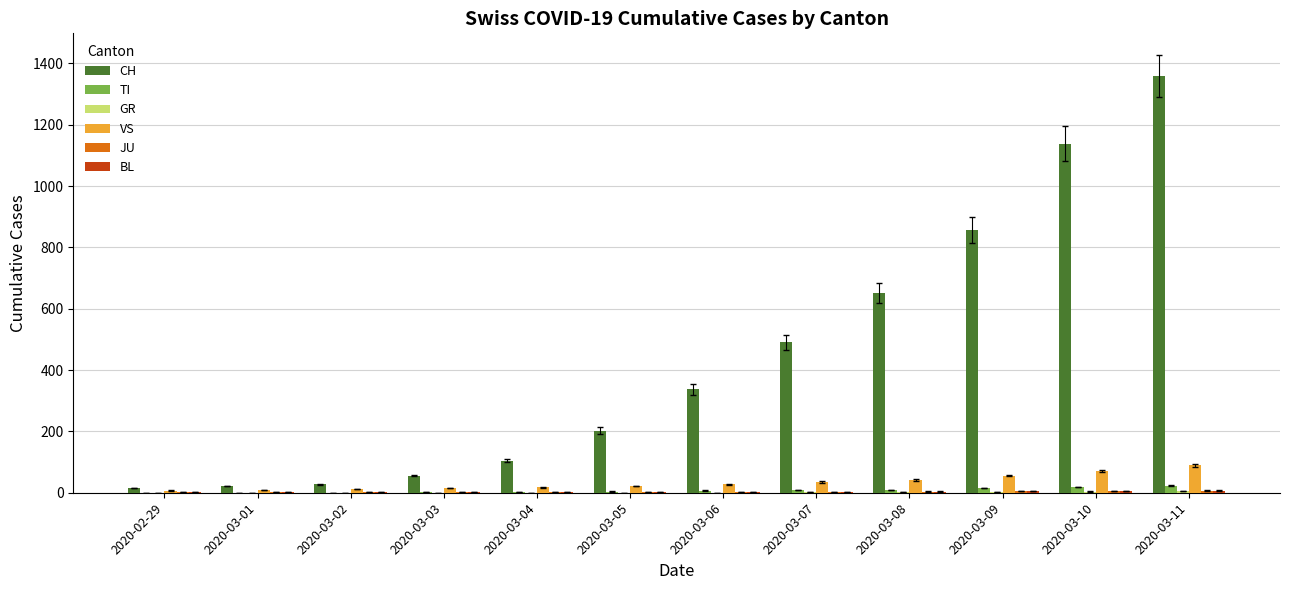

How many categories are shown in the chart?

12